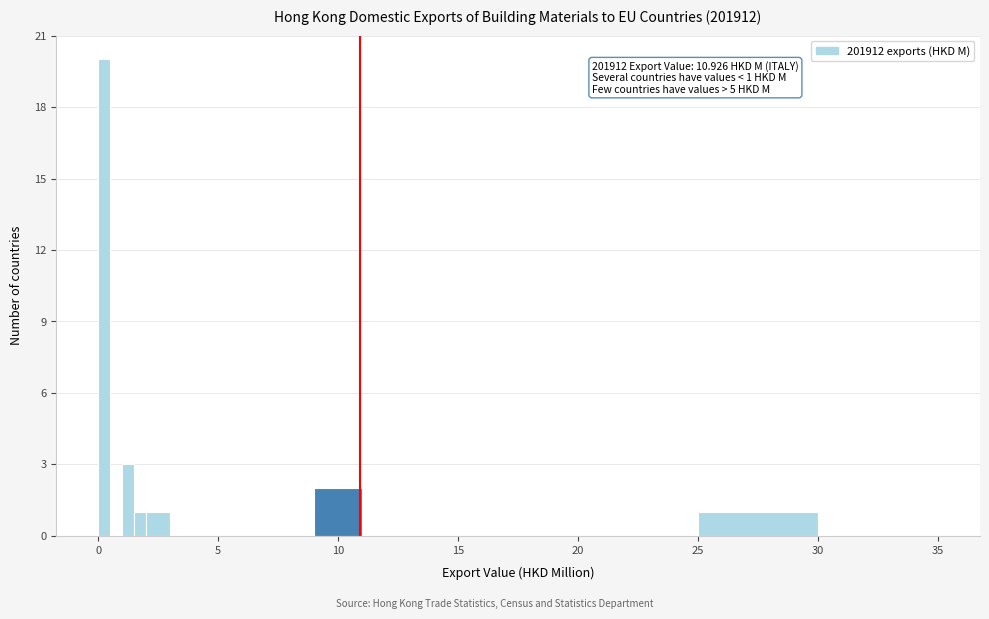

Read against the x-axis, roughly where is the centre of the tallest bar?

0.5